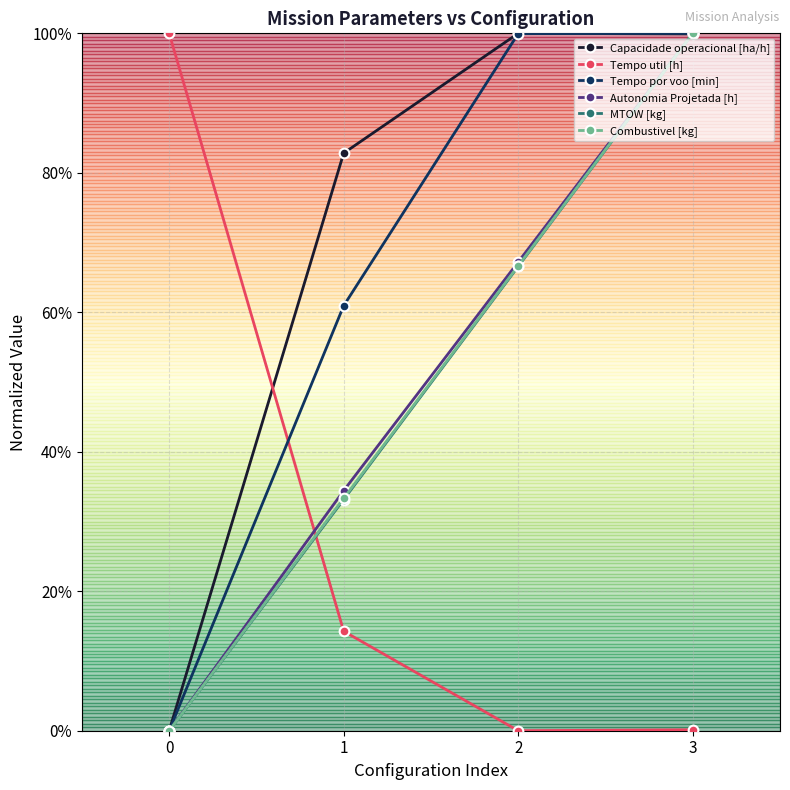

At which category is the sum across all series the highest?

3